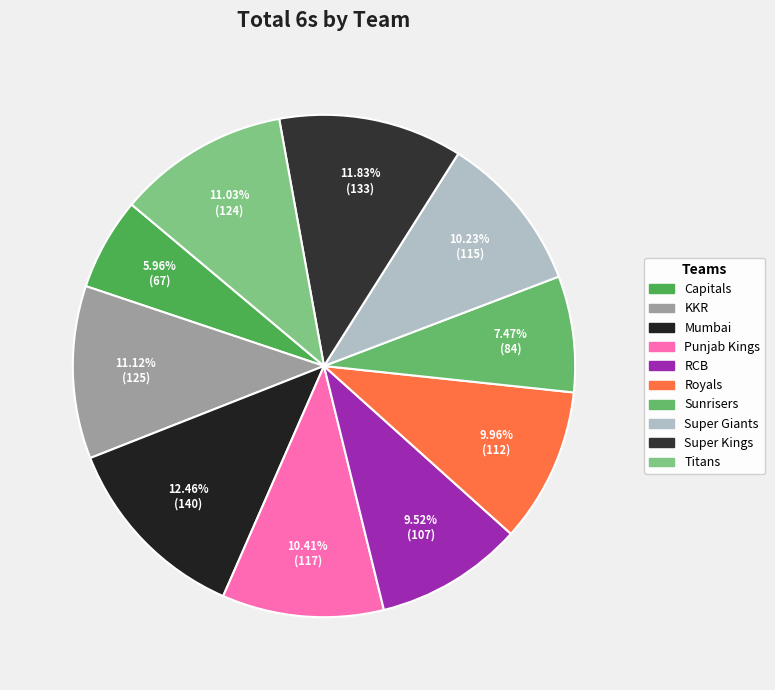

What is the largest slice in the pie chart?

Mumbai